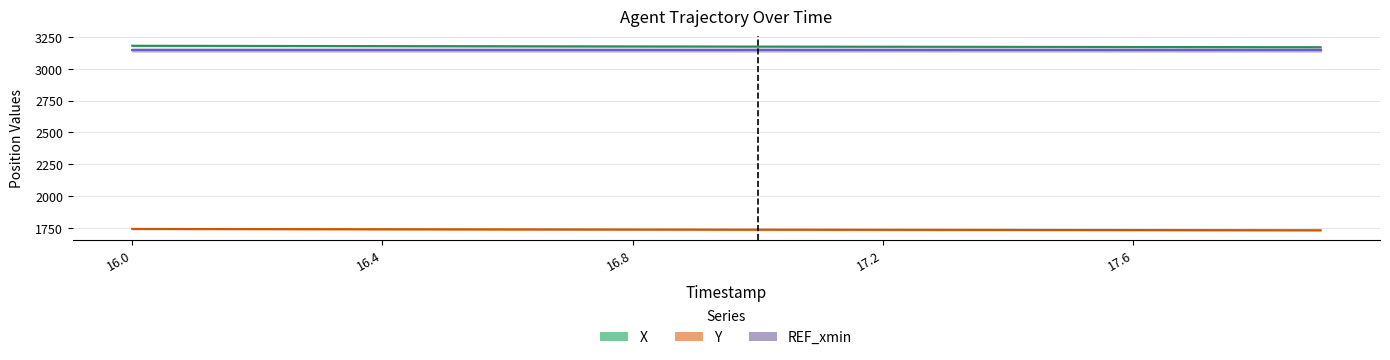

How many lines are shown in the chart?

3